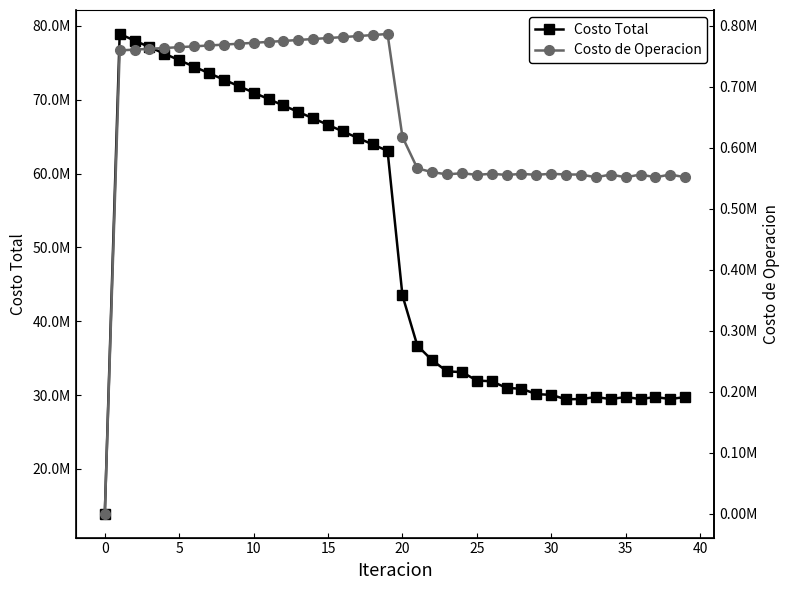

What is the sum of the Costo de Operacion values at 33 and 5?

1312540.7